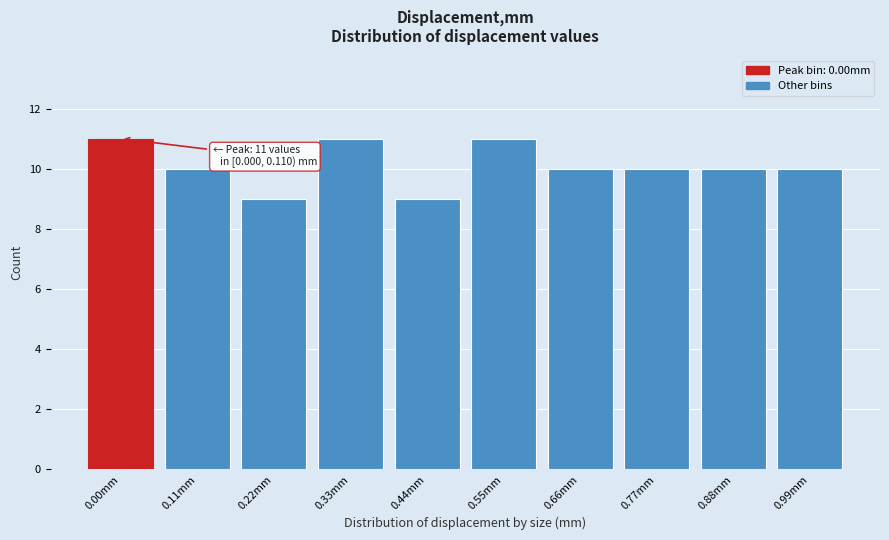

Reading left to right, list all the values displayed in this chart.

0.00mm=11	0.11mm=10	0.22mm=9	0.33mm=11	0.44mm=9	0.55mm=11	0.66mm=10	0.77mm=10	0.88mm=10	0.99mm=10